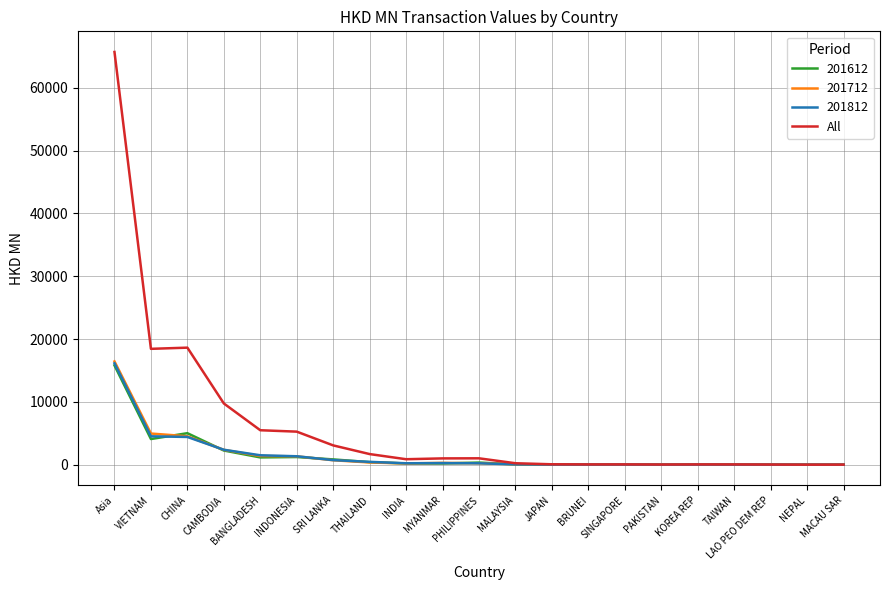

How many lines are shown in the chart?

4